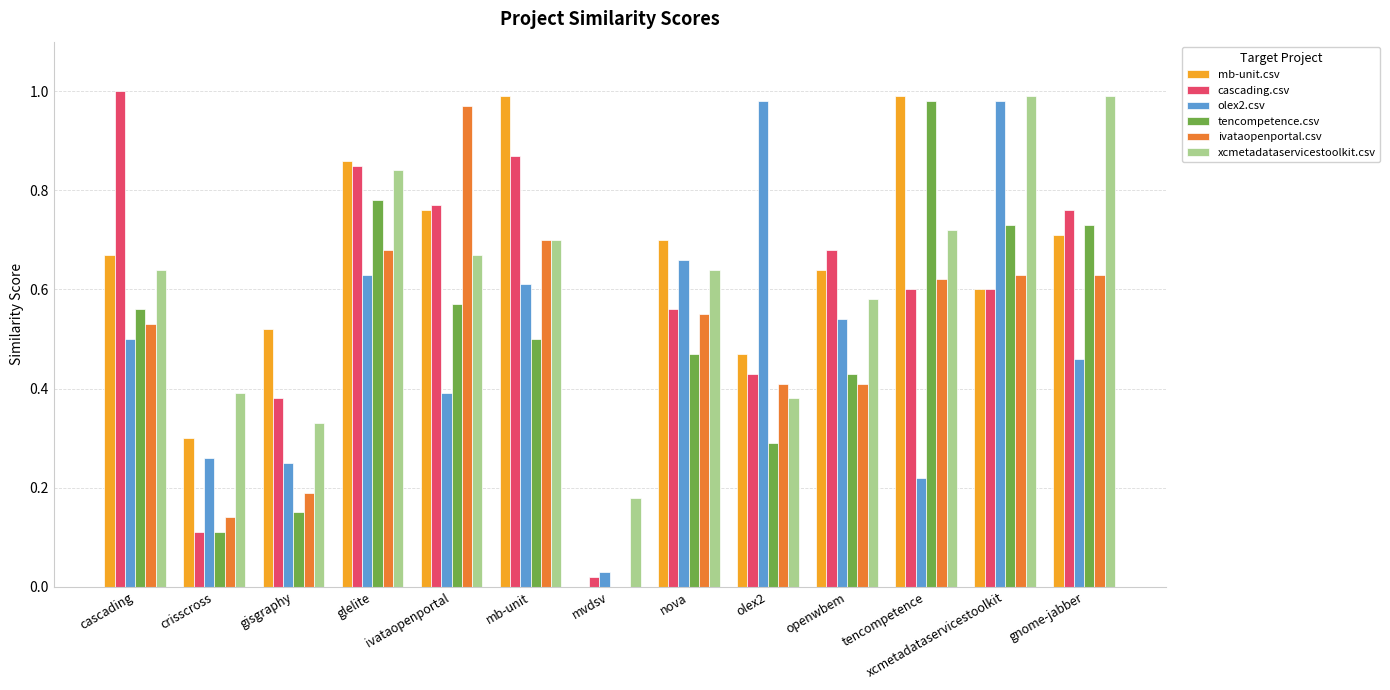

What is the sum of the tencompetence.csv values at glelite and gnome-jabber?

1.5